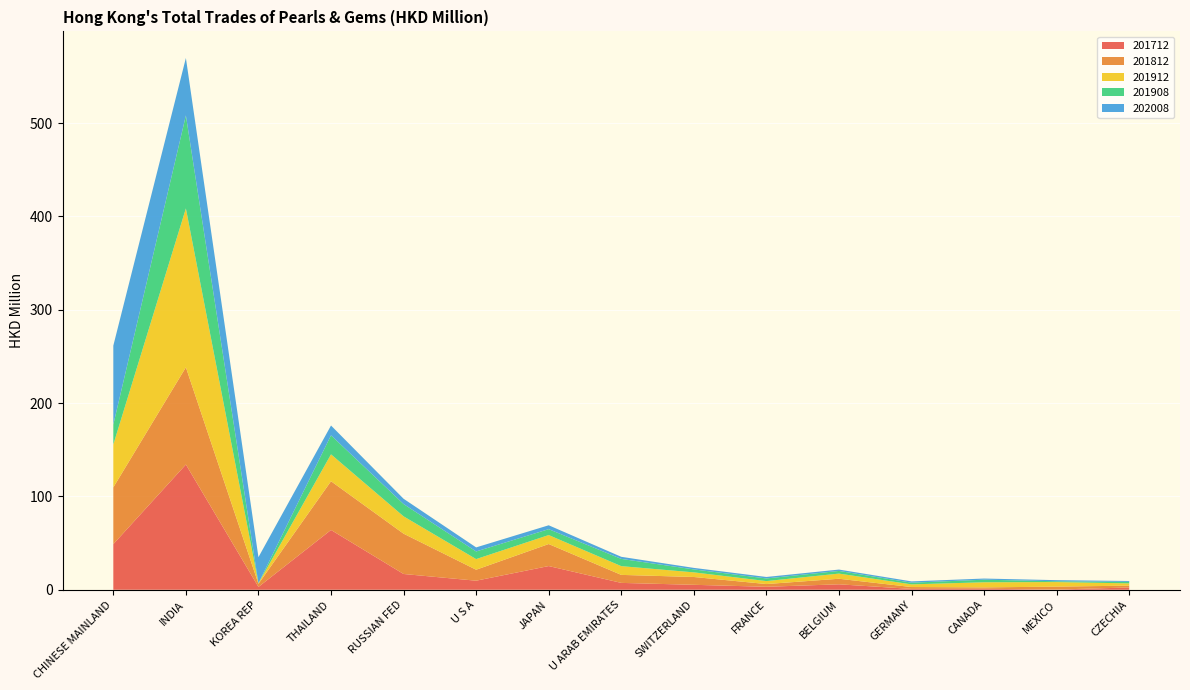

Reading right to left, transcribe all the data shown in this chart.

201712: CZECHIA=2.5	MEXICO=0.2	CANADA=1.1	GERMANY=0.9	BELGIUM=5.8	FRANCE=3.2	SWITZERLAND=5.3	U ARAB EMIRATES=7.4	JAPAN=25.4	U S A=9.7	RUSSIAN FED=16.9	THAILAND=64.1	KOREA REP=3.0	INDIA=134.2	CHINESE MAINLAND=48.9
201812: CZECHIA=2.0	MEXICO=3.1	CANADA=1.5	GERMANY=2.0	BELGIUM=6.0	FRANCE=2.9	SWITZERLAND=8.4	U ARAB EMIRATES=8.6	JAPAN=23.6	U S A=11.8	RUSSIAN FED=43.2	THAILAND=52.2	KOREA REP=3.3	INDIA=104.2	CHINESE MAINLAND=60.8
201912: CZECHIA=2.4	MEXICO=4.9	CANADA=5.5	GERMANY=2.9	BELGIUM=5.5	FRANCE=3.2	SWITZERLAND=4.9	U ARAB EMIRATES=9.4	JAPAN=9.6	U S A=11.4	RUSSIAN FED=18.6	THAILAND=28.8	KOREA REP=0.5	INDIA=170.2	CHINESE MAINLAND=45.9
201908: CZECHIA=1.6	MEXICO=0.9	CANADA=2.8	GERMANY=1.8	BELGIUM=2.8	FRANCE=2.8	SWITZERLAND=3.2	U ARAB EMIRATES=7.8	JAPAN=6.3	U S A=8.2	RUSSIAN FED=13.2	THAILAND=20.4	KOREA REP=0.0	INDIA=99.6	CHINESE MAINLAND=21.4
202008: CZECHIA=0.9	MEXICO=1.2	CANADA=1.2	GERMANY=1.4	BELGIUM=1.5	FRANCE=1.6	SWITZERLAND=1.6	U ARAB EMIRATES=2.2	JAPAN=4.2	U S A=4.4	RUSSIAN FED=5.7	THAILAND=10.5	KOREA REP=28.0	INDIA=61.5	CHINESE MAINLAND=84.5